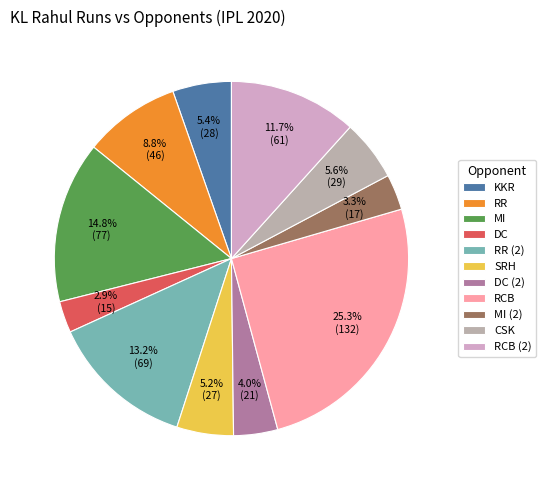

Which category has the biggest portion of the pie?

RCB